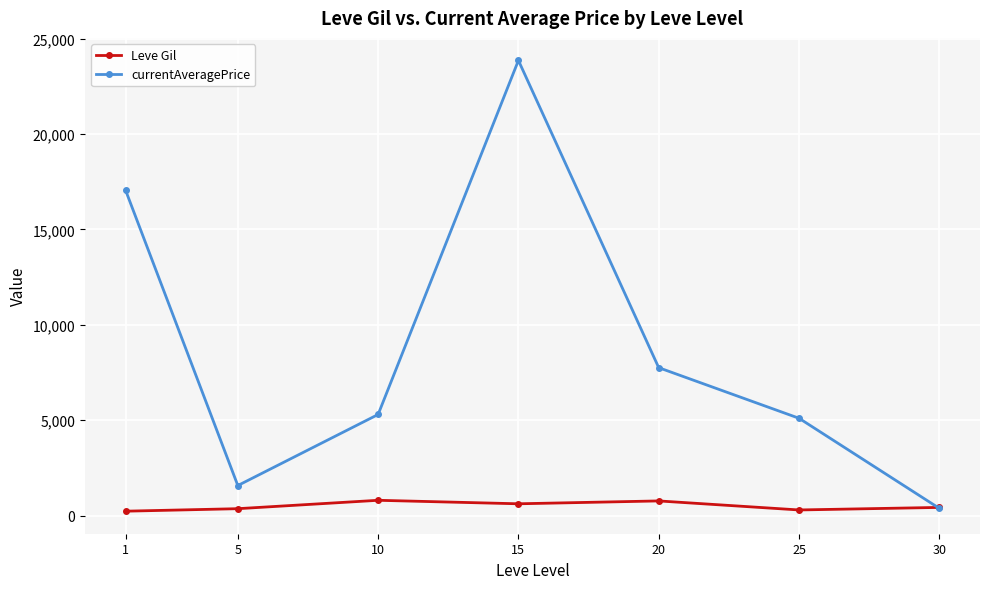

What is the maximum value shown in the chart?

23853.1